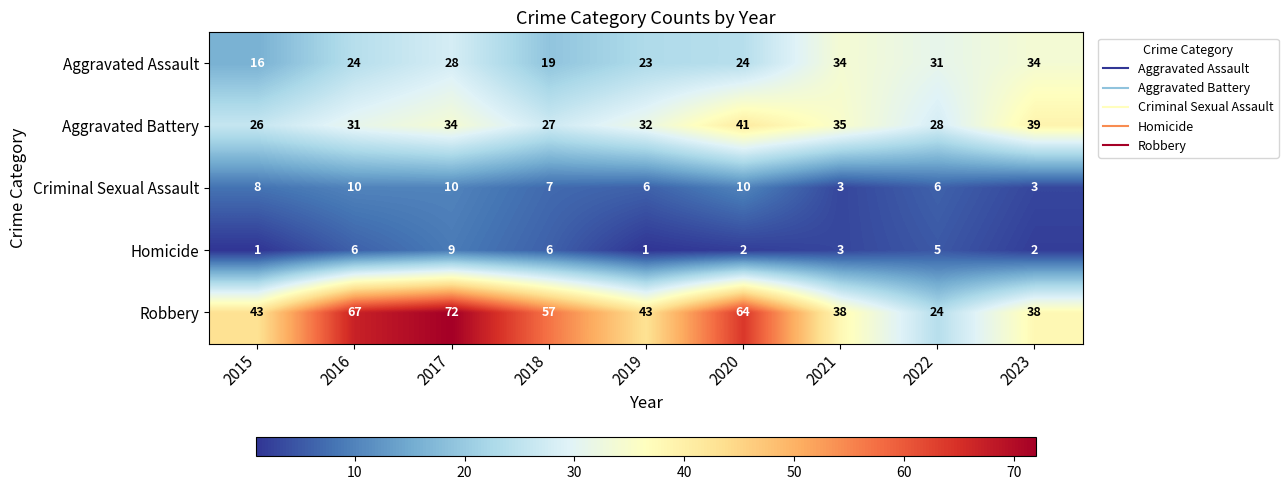

Which series has the largest total across all categories?

Robbery